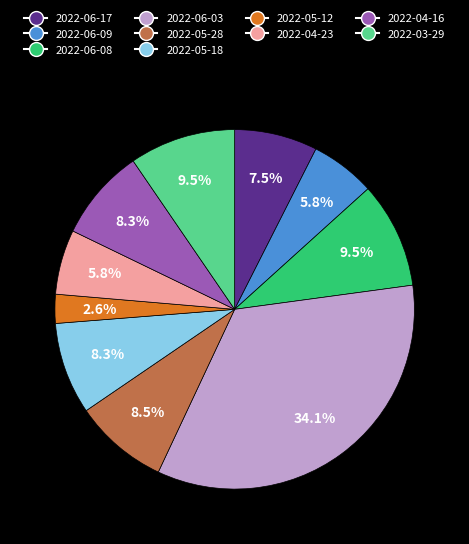

The 2022-06-03 slice represents 34% of the pie. True or false?

True